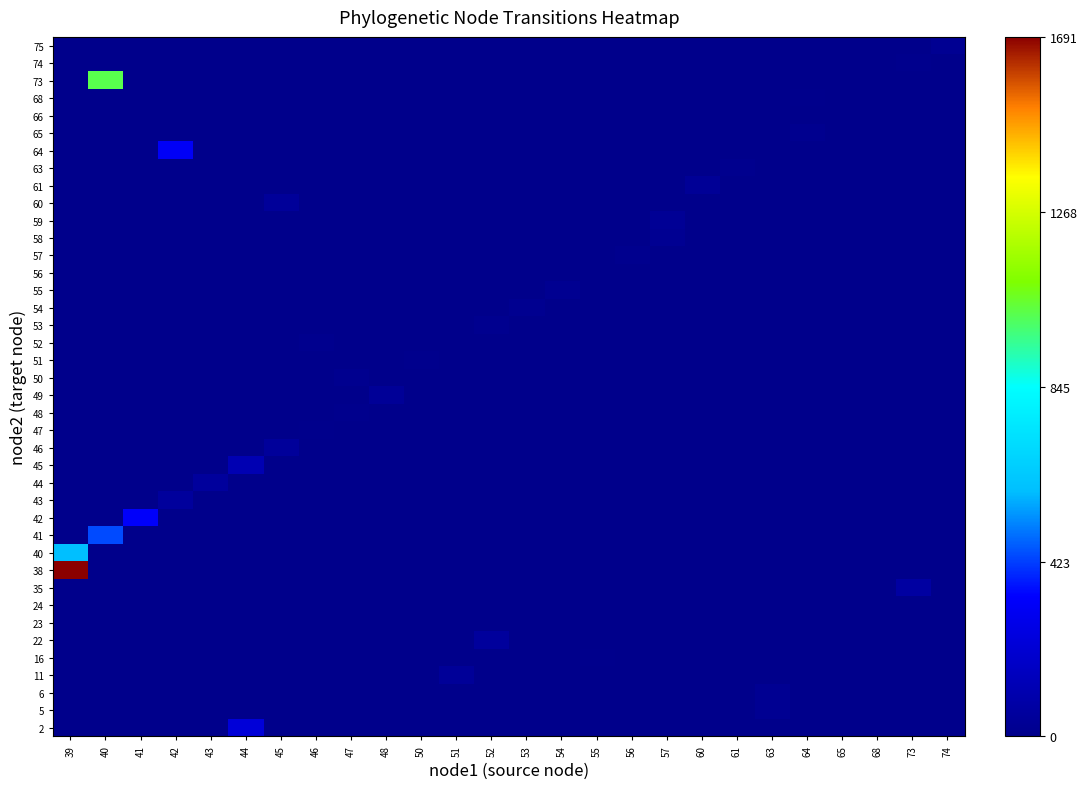

Reading left to right, list all the values displayed in this chart.

row_0: 39=0.0	40=0.0	41=0.0	42=0.0	43=0.0	44=226.4	45=0.0	46=0.0	47=0.0	48=0.0	50=0.0	51=0.0	52=0.0	53=0.0	54=0.0	55=0.0	56=0.0	57=0.0	60=0.0	61=0.0	63=0.0	64=0.0	65=0.0	68=0.0	73=0.0	74=0.0
row_1: 39=0.0	40=0.0	41=0.0	42=0.0	43=0.0	44=0.0	45=0.0	46=0.0	47=0.0	48=0.0	50=0.0	51=0.0	52=0.0	53=0.0	54=0.0	55=0.0	56=0.0	57=0.0	60=0.0	61=0.0	63=23.2	64=0.0	65=0.0	68=0.0	73=0.0	74=0.0
row_2: 39=0.0	40=0.0	41=0.0	42=0.0	43=0.0	44=0.0	45=0.0	46=0.0	47=0.0	48=0.0	50=0.0	51=0.0	52=0.0	53=0.0	54=0.0	55=0.0	56=0.0	57=0.0	60=0.0	61=0.0	63=24.8	64=0.0	65=0.0	68=0.0	73=0.0	74=0.0
row_3: 39=0.0	40=0.0	41=0.0	42=0.0	43=0.0	44=0.0	45=0.0	46=0.0	47=0.0	48=0.0	50=0.0	51=41.8	52=0.0	53=0.0	54=0.0	55=0.0	56=0.0	57=0.0	60=0.0	61=0.0	63=0.0	64=0.0	65=0.0	68=0.0	73=0.0	74=0.0
row_4: 39=0.0	40=0.0	41=0.0	42=0.0	43=0.0	44=0.0	45=0.0	46=0.0	47=0.0	48=0.0	50=0.0	51=0.0	52=0.0	53=0.0	54=0.0	55=3.5	56=0.0	57=0.0	60=0.0	61=0.0	63=0.0	64=0.0	65=0.0	68=0.0	73=0.0	74=0.0
row_5: 39=0.0	40=0.0	41=0.0	42=0.0	43=0.0	44=0.0	45=0.0	46=0.0	47=0.0	48=0.0	50=0.0	51=0.0	52=52.4	53=0.0	54=0.0	55=0.0	56=0.0	57=0.0	60=0.0	61=0.0	63=0.0	64=0.0	65=0.0	68=0.0	73=0.0	74=0.0
row_6: 39=0.0	40=0.0	41=0.0	42=0.0	43=0.0	44=0.0	45=0.0	46=0.0	47=0.0	48=0.0	50=0.0	51=0.0	52=0.0	53=0.0	54=0.0	55=0.0	56=0.0	57=0.0	60=0.0	61=0.0	63=0.0	64=0.0	65=0.0	68=2.2	73=0.0	74=0.0
row_7: 39=0.0	40=0.0	41=0.0	42=0.0	43=0.0	44=0.0	45=0.0	46=0.0	47=0.0	48=0.0	50=0.0	51=0.0	52=0.0	53=0.0	54=0.0	55=0.0	56=0.0	57=0.0	60=0.0	61=0.0	63=0.0	64=0.0	65=0.0	68=2.2	73=0.0	74=0.0
row_8: 39=0.0	40=0.0	41=0.0	42=0.0	43=0.0	44=0.0	45=0.0	46=0.0	47=0.0	48=0.0	50=0.0	51=0.0	52=0.0	53=0.0	54=0.0	55=0.0	56=0.0	57=0.0	60=0.0	61=0.0	63=0.0	64=0.0	65=0.0	68=0.0	73=68.8	74=0.0
row_9: 39=1690.8	40=0.0	41=0.0	42=0.0	43=0.0	44=0.0	45=0.0	46=0.0	47=0.0	48=0.0	50=0.0	51=0.0	52=0.0	53=0.0	54=0.0	55=0.0	56=0.0	57=0.0	60=0.0	61=0.0	63=0.0	64=0.0	65=0.0	68=0.0	73=0.0	74=0.0
row_10: 39=594.4	40=0.0	41=0.0	42=0.0	43=0.0	44=0.0	45=0.0	46=0.0	47=0.0	48=0.0	50=0.0	51=0.0	52=0.0	53=0.0	54=0.0	55=0.0	56=0.0	57=0.0	60=0.0	61=0.0	63=0.0	64=0.0	65=0.0	68=0.0	73=0.0	74=0.0
row_11: 39=0.0	40=437.4	41=0.0	42=0.0	43=0.0	44=0.0	45=0.0	46=0.0	47=0.0	48=0.0	50=0.0	51=0.0	52=0.0	53=0.0	54=0.0	55=0.0	56=0.0	57=0.0	60=0.0	61=0.0	63=0.0	64=0.0	65=0.0	68=0.0	73=0.0	74=0.0
row_12: 39=0.0	40=0.0	41=324.9	42=0.0	43=0.0	44=0.0	45=0.0	46=0.0	47=0.0	48=0.0	50=0.0	51=0.0	52=0.0	53=0.0	54=0.0	55=0.0	56=0.0	57=0.0	60=0.0	61=0.0	63=0.0	64=0.0	65=0.0	68=0.0	73=0.0	74=0.0
row_13: 39=0.0	40=0.0	41=0.0	42=50.9	43=0.0	44=0.0	45=0.0	46=0.0	47=0.0	48=0.0	50=0.0	51=0.0	52=0.0	53=0.0	54=0.0	55=0.0	56=0.0	57=0.0	60=0.0	61=0.0	63=0.0	64=0.0	65=0.0	68=0.0	73=0.0	74=0.0
row_14: 39=0.0	40=0.0	41=0.0	42=0.0	43=50.4	44=0.0	45=0.0	46=0.0	47=0.0	48=0.0	50=0.0	51=0.0	52=0.0	53=0.0	54=0.0	55=0.0	56=0.0	57=0.0	60=0.0	61=0.0	63=0.0	64=0.0	65=0.0	68=0.0	73=0.0	74=0.0
row_15: 39=0.0	40=0.0	41=0.0	42=0.0	43=0.0	44=117.3	45=0.0	46=0.0	47=0.0	48=0.0	50=0.0	51=0.0	52=0.0	53=0.0	54=0.0	55=0.0	56=0.0	57=0.0	60=0.0	61=0.0	63=0.0	64=0.0	65=0.0	68=0.0	73=0.0	74=0.0
row_16: 39=0.0	40=0.0	41=0.0	42=0.0	43=0.0	44=0.0	45=47.5	46=0.0	47=0.0	48=0.0	50=0.0	51=0.0	52=0.0	53=0.0	54=0.0	55=0.0	56=0.0	57=0.0	60=0.0	61=0.0	63=0.0	64=0.0	65=0.0	68=0.0	73=0.0	74=0.0
row_17: 39=0.0	40=0.0	41=0.0	42=0.0	43=0.0	44=0.0	45=0.0	46=3.7	47=0.0	48=0.0	50=0.0	51=0.0	52=0.0	53=0.0	54=0.0	55=0.0	56=0.0	57=0.0	60=0.0	61=0.0	63=0.0	64=0.0	65=0.0	68=0.0	73=0.0	74=0.0
row_18: 39=0.0	40=0.0	41=0.0	42=0.0	43=0.0	44=0.0	45=0.0	46=0.0	47=9.0	48=0.0	50=0.0	51=0.0	52=0.0	53=0.0	54=0.0	55=0.0	56=0.0	57=0.0	60=0.0	61=0.0	63=0.0	64=0.0	65=0.0	68=0.0	73=0.0	74=0.0
row_19: 39=0.0	40=0.0	41=0.0	42=0.0	43=0.0	44=0.0	45=0.0	46=0.0	47=0.0	48=37.8	50=0.0	51=0.0	52=0.0	53=0.0	54=0.0	55=0.0	56=0.0	57=0.0	60=0.0	61=0.0	63=0.0	64=0.0	65=0.0	68=0.0	73=0.0	74=0.0
row_20: 39=0.0	40=0.0	41=0.0	42=0.0	43=0.0	44=0.0	45=0.0	46=0.0	47=14.8	48=0.0	50=0.0	51=0.0	52=0.0	53=0.0	54=0.0	55=0.0	56=0.0	57=0.0	60=0.0	61=0.0	63=0.0	64=0.0	65=0.0	68=0.0	73=0.0	74=0.0
row_21: 39=0.0	40=0.0	41=0.0	42=0.0	43=0.0	44=0.0	45=0.0	46=0.0	47=0.0	48=0.0	50=7.2	51=0.0	52=0.0	53=0.0	54=0.0	55=0.0	56=0.0	57=0.0	60=0.0	61=0.0	63=0.0	64=0.0	65=0.0	68=0.0	73=0.0	74=0.0
row_22: 39=0.0	40=0.0	41=0.0	42=0.0	43=0.0	44=0.0	45=0.0	46=10.8	47=0.0	48=0.0	50=0.0	51=0.0	52=0.0	53=0.0	54=0.0	55=0.0	56=0.0	57=0.0	60=0.0	61=0.0	63=0.0	64=0.0	65=0.0	68=0.0	73=0.0	74=0.0
row_23: 39=0.0	40=0.0	41=0.0	42=0.0	43=0.0	44=0.0	45=0.0	46=0.0	47=0.0	48=0.0	50=0.0	51=0.0	52=14.6	53=0.0	54=0.0	55=0.0	56=0.0	57=0.0	60=0.0	61=0.0	63=0.0	64=0.0	65=0.0	68=0.0	73=0.0	74=0.0
row_24: 39=0.0	40=0.0	41=0.0	42=0.0	43=0.0	44=0.0	45=0.0	46=0.0	47=0.0	48=0.0	50=0.0	51=0.0	52=0.0	53=16.7	54=0.0	55=0.0	56=0.0	57=0.0	60=0.0	61=0.0	63=0.0	64=0.0	65=0.0	68=0.0	73=0.0	74=0.0
row_25: 39=0.0	40=0.0	41=0.0	42=0.0	43=0.0	44=0.0	45=0.0	46=0.0	47=0.0	48=0.0	50=0.0	51=0.0	52=0.0	53=0.0	54=22.6	55=0.0	56=0.0	57=0.0	60=0.0	61=0.0	63=0.0	64=0.0	65=0.0	68=0.0	73=0.0	74=0.0
row_26: 39=0.0	40=0.0	41=0.0	42=0.0	43=0.0	44=0.0	45=0.0	46=0.0	47=0.0	48=0.0	50=0.0	51=0.0	52=0.0	53=1.1	54=0.0	55=0.0	56=0.0	57=0.0	60=0.0	61=0.0	63=0.0	64=0.0	65=0.0	68=0.0	73=0.0	74=0.0
row_27: 39=0.0	40=0.0	41=0.0	42=0.0	43=0.0	44=0.0	45=0.0	46=0.0	47=0.0	48=0.0	50=0.0	51=0.0	52=0.0	53=0.0	54=0.0	55=0.0	56=11.0	57=0.0	60=0.0	61=0.0	63=0.0	64=0.0	65=0.0	68=0.0	73=0.0	74=0.0
row_28: 39=0.0	40=0.0	41=0.0	42=0.0	43=0.0	44=0.0	45=0.0	46=0.0	47=0.0	48=0.0	50=0.0	51=0.0	52=0.0	53=0.0	54=0.0	55=0.0	56=0.0	57=26.0	60=0.0	61=0.0	63=0.0	64=0.0	65=0.0	68=0.0	73=0.0	74=0.0
row_29: 39=0.0	40=0.0	41=0.0	42=0.0	43=0.0	44=0.0	45=0.0	46=0.0	47=0.0	48=0.0	50=0.0	51=0.0	52=0.0	53=0.0	54=0.0	55=0.0	56=0.0	57=29.8	60=0.0	61=0.0	63=0.0	64=0.0	65=0.0	68=0.0	73=0.0	74=0.0
row_30: 39=0.0	40=0.0	41=0.0	42=0.0	43=0.0	44=0.0	45=45.9	46=0.0	47=0.0	48=0.0	50=0.0	51=0.0	52=0.0	53=0.0	54=0.0	55=0.0	56=0.0	57=0.0	60=0.0	61=0.0	63=0.0	64=0.0	65=0.0	68=0.0	73=0.0	74=0.0
row_31: 39=0.0	40=0.0	41=0.0	42=0.0	43=0.0	44=0.0	45=0.0	46=0.0	47=0.0	48=0.0	50=0.0	51=0.0	52=0.0	53=0.0	54=0.0	55=0.0	56=0.0	57=0.0	60=33.4	61=0.0	63=0.0	64=0.0	65=0.0	68=0.0	73=0.0	74=0.0
row_32: 39=0.0	40=0.0	41=0.0	42=0.0	43=0.0	44=0.0	45=0.0	46=0.0	47=0.0	48=0.0	50=0.0	51=0.0	52=0.0	53=0.0	54=0.0	55=0.0	56=0.0	57=0.0	60=0.0	61=10.1	63=0.0	64=0.0	65=0.0	68=0.0	73=0.0	74=0.0
row_33: 39=0.0	40=0.0	41=0.0	42=319.2	43=0.0	44=0.0	45=0.0	46=0.0	47=0.0	48=0.0	50=0.0	51=0.0	52=0.0	53=0.0	54=0.0	55=0.0	56=0.0	57=0.0	60=0.0	61=0.0	63=0.0	64=0.0	65=0.0	68=0.0	73=0.0	74=0.0
row_34: 39=0.0	40=0.0	41=0.0	42=0.0	43=0.0	44=0.0	45=0.0	46=0.0	47=0.0	48=0.0	50=0.0	51=0.0	52=0.0	53=0.0	54=0.0	55=0.0	56=0.0	57=0.0	60=0.0	61=0.0	63=0.0	64=14.9	65=0.0	68=0.0	73=0.0	74=0.0
row_35: 39=0.0	40=0.0	41=0.0	42=0.0	43=0.0	44=0.0	45=0.0	46=0.0	47=0.0	48=0.0	50=0.0	51=0.0	52=0.0	53=0.0	54=0.0	55=0.0	56=0.0	57=0.0	60=0.0	61=0.0	63=0.0	64=0.0	65=0.5	68=0.0	73=0.0	74=0.0
row_36: 39=0.0	40=0.0	41=0.0	42=0.0	43=0.0	44=0.0	45=0.0	46=0.0	47=0.0	48=0.0	50=0.0	51=0.0	52=0.0	53=0.0	54=0.0	55=0.0	56=0.0	57=0.0	60=0.0	61=0.0	63=0.0	64=5.3	65=0.0	68=0.0	73=0.0	74=0.0
row_37: 39=0.0	40=1022.2	41=0.0	42=0.0	43=0.0	44=0.0	45=0.0	46=0.0	47=0.0	48=0.0	50=0.0	51=0.0	52=0.0	53=0.0	54=0.0	55=0.0	56=0.0	57=0.0	60=0.0	61=0.0	63=0.0	64=0.0	65=0.0	68=0.0	73=0.0	74=0.0
row_38: 39=0.0	40=0.0	41=0.0	42=0.0	43=0.0	44=0.0	45=0.0	46=0.0	47=0.0	48=0.0	50=0.0	51=0.0	52=0.0	53=0.0	54=0.0	55=0.0	56=0.0	57=0.0	60=0.0	61=0.0	63=0.0	64=0.0	65=0.0	68=0.0	73=9.8	74=0.0
row_39: 39=0.0	40=0.0	41=0.0	42=0.0	43=0.0	44=0.0	45=0.0	46=0.0	47=0.0	48=0.0	50=0.0	51=0.0	52=0.0	53=0.0	54=0.0	55=0.0	56=0.0	57=0.0	60=0.0	61=0.0	63=0.0	64=0.0	65=0.0	68=0.0	73=0.0	74=24.5